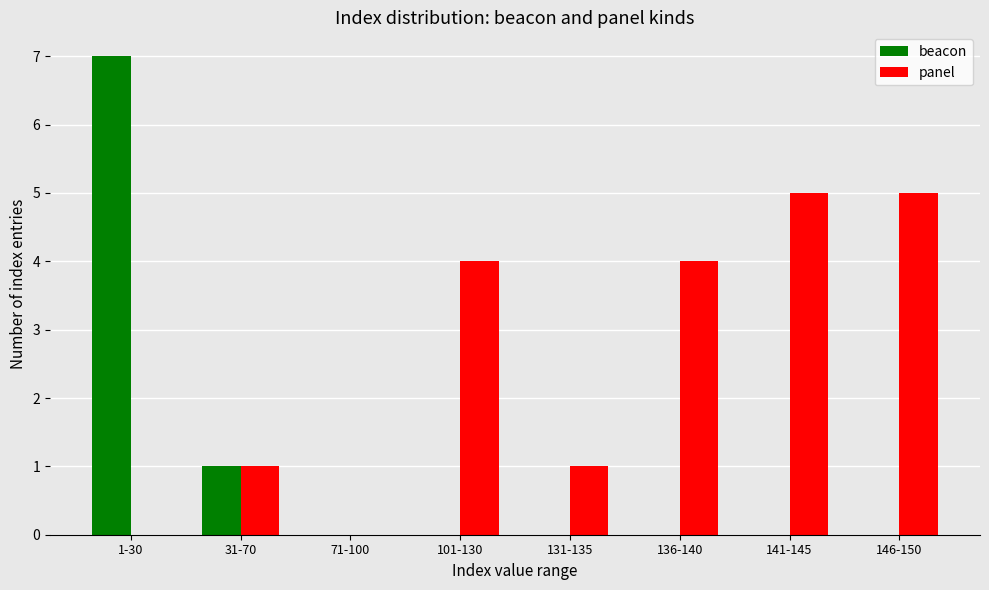

Where is beacon nearest to the value 3?

31-70